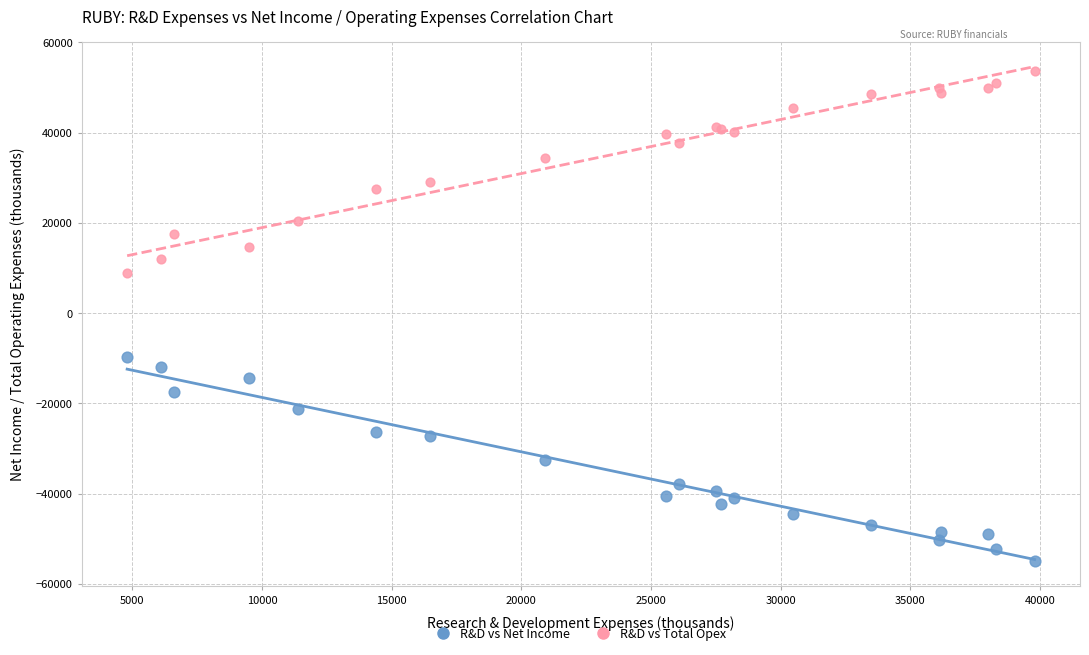

Which series contains the highest Y value?

R&D vs Total Opex